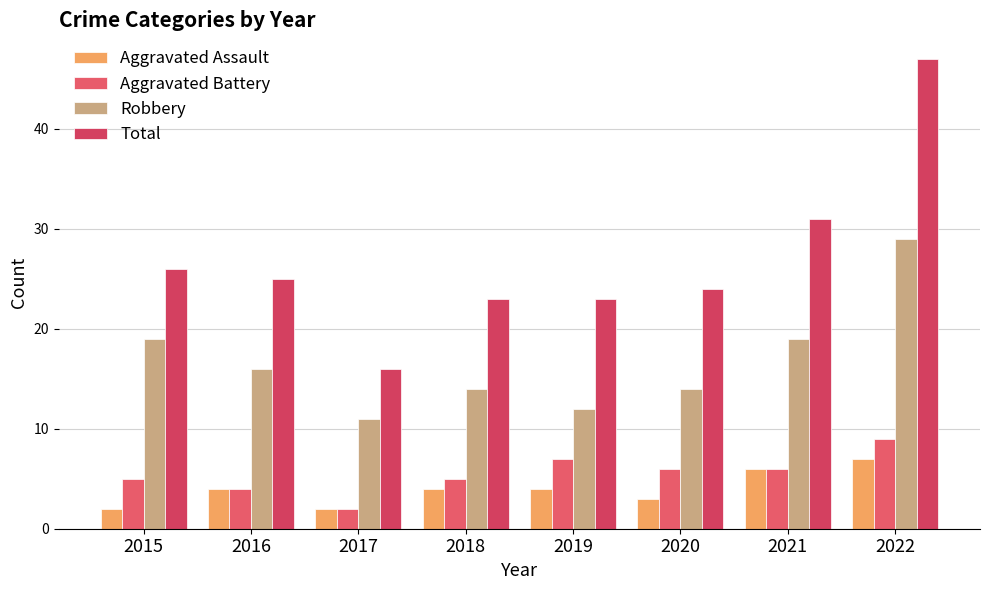

Does the chart contain stacked bars?

No